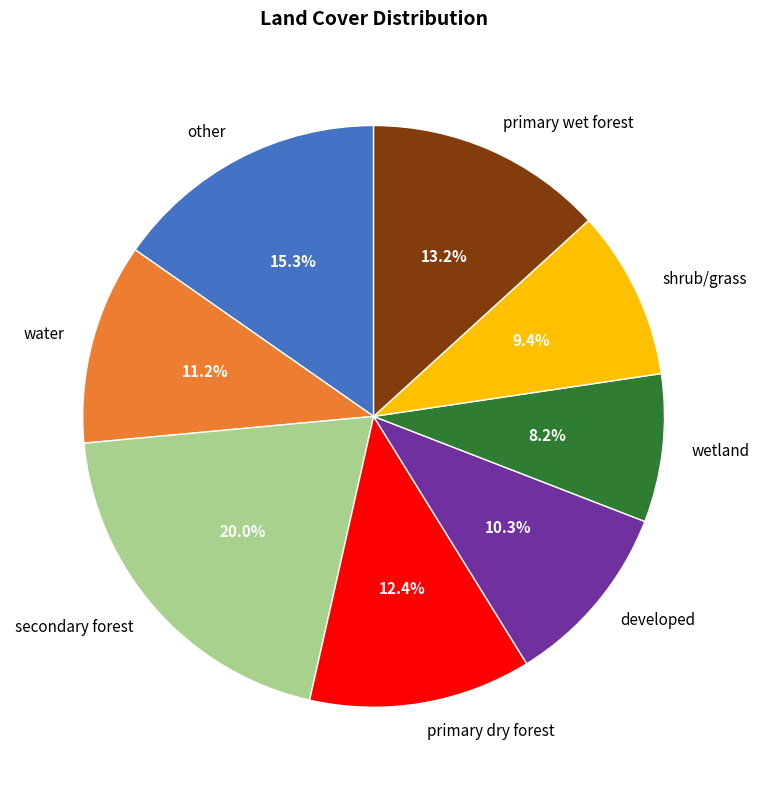

Does primary wet forest account for over 50% of the chart?

No